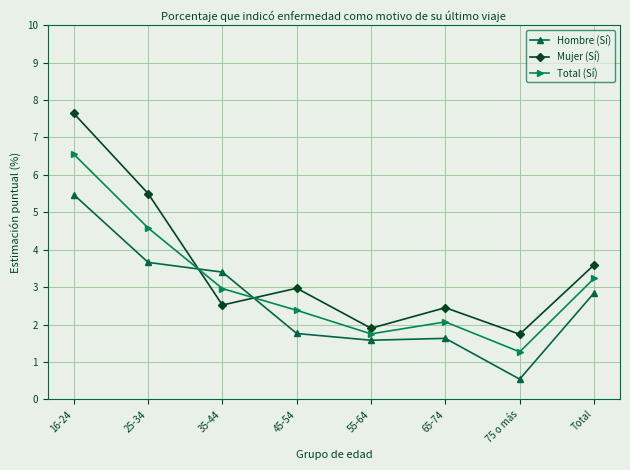

What is the lowest value of the Total (Sí) series?

1.3